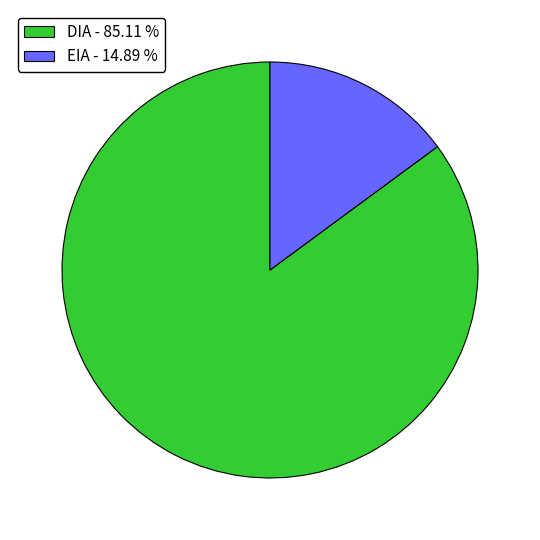

Is the sum of EIA and DIA greater than half?

Yes